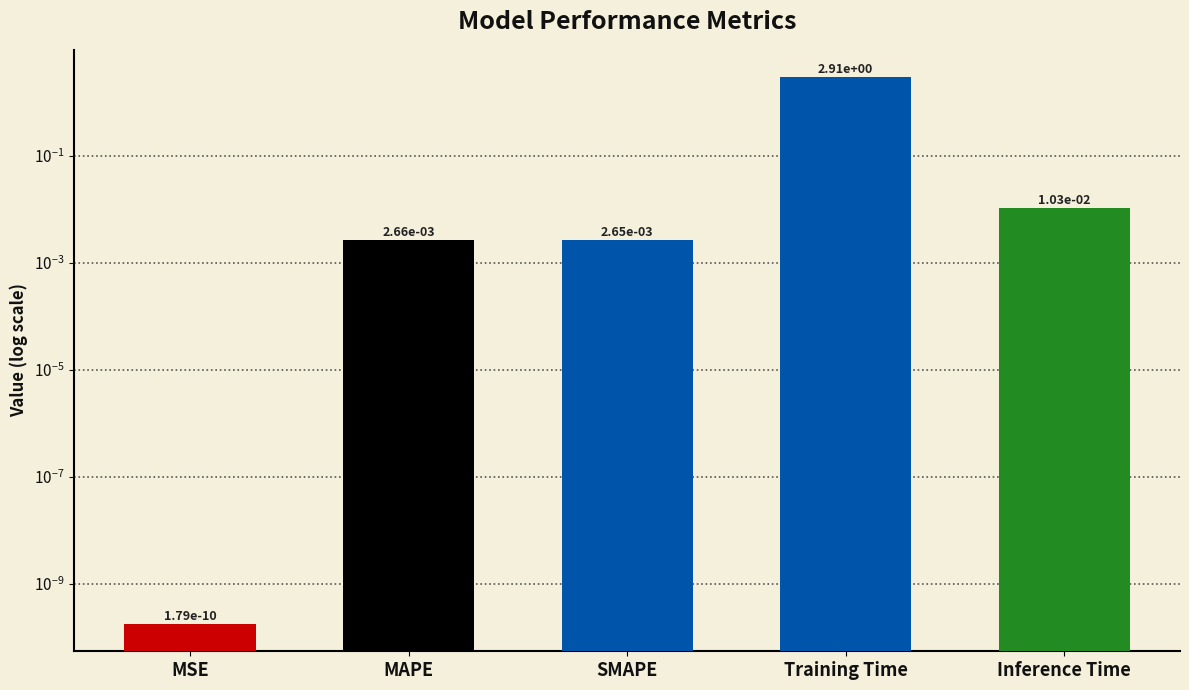

Rank the categories by value from lowest to highest.

MSE, SMAPE, MAPE, Inference Time, Training Time